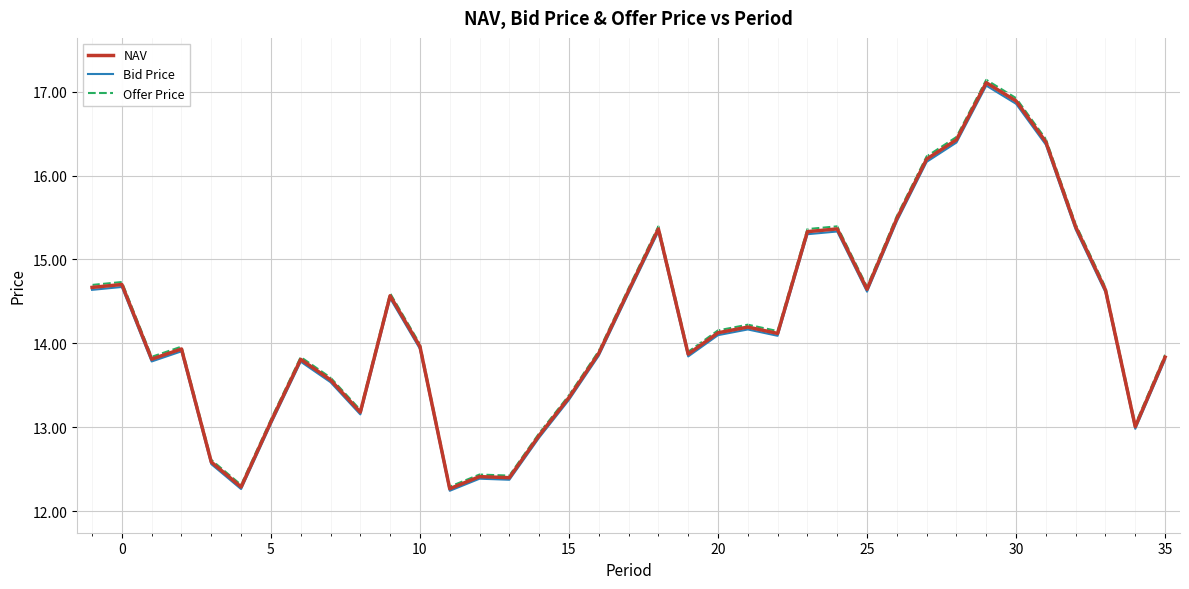

At how many categories does at least one series exceed 16?

5